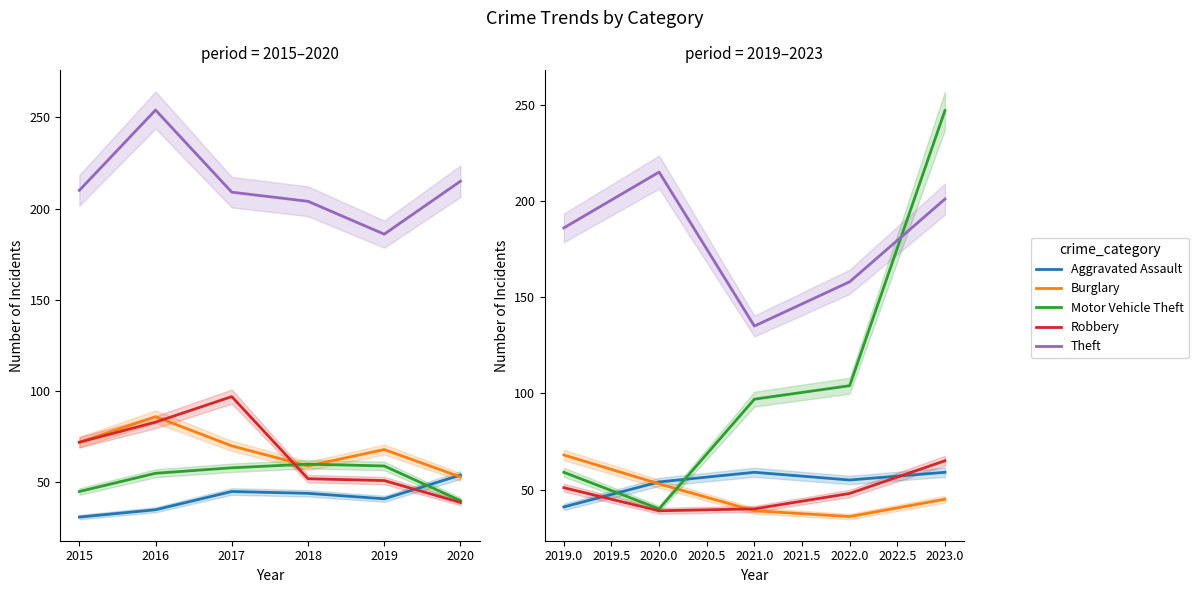

Which has a higher value, 2020.0 or 2021.0?

2021.0